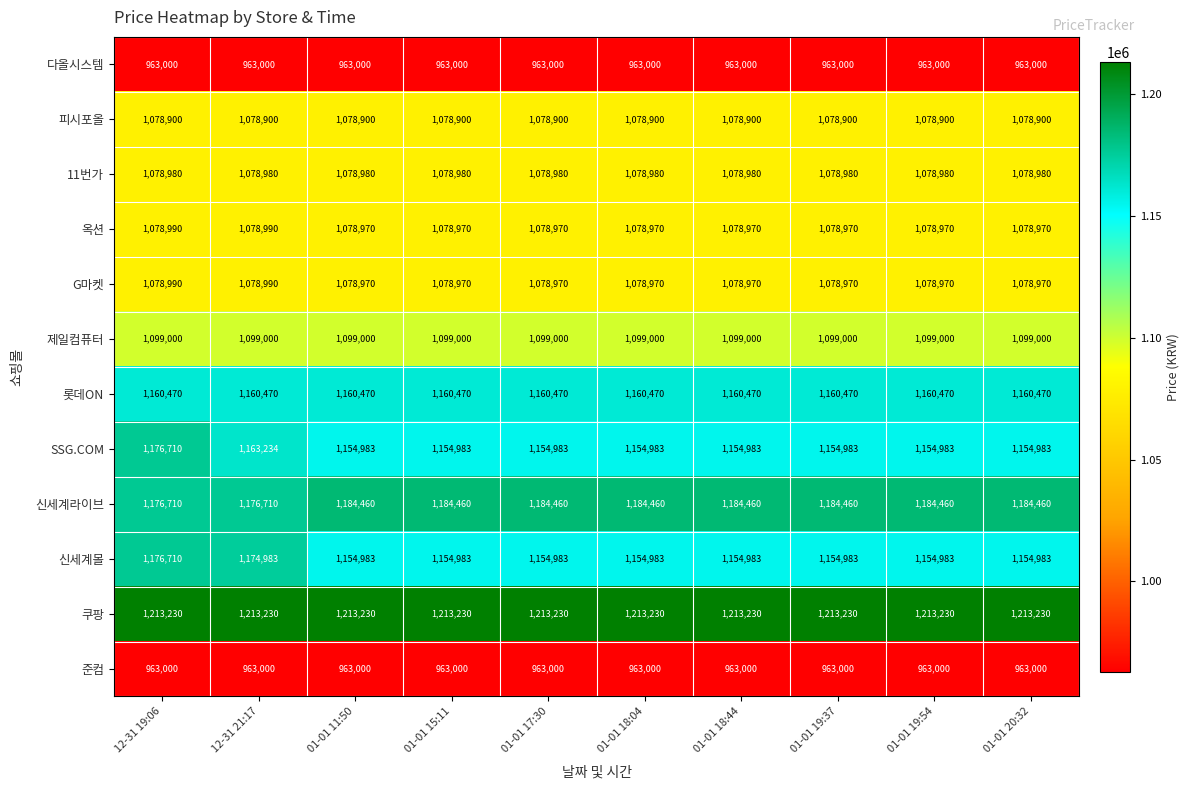

What is the difference between the highest and lowest values at 01-01 15:11?

250230